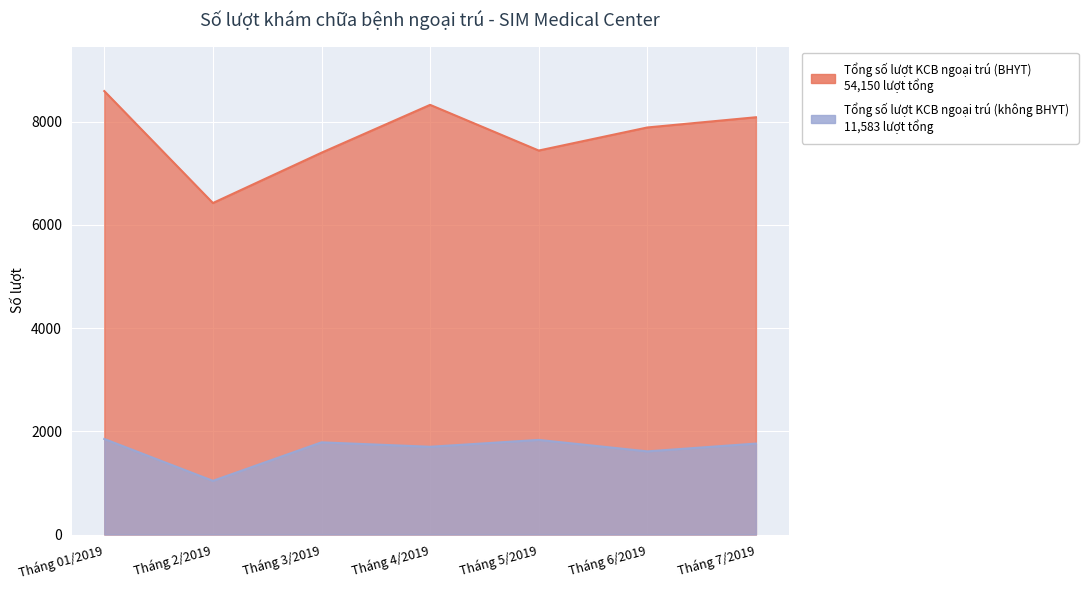

True or false: Tổng số lượt KCB ngoại trú (không BHYT) and Tổng số lượt KCB ngoại trú (BHYT) intersect in this chart.

False